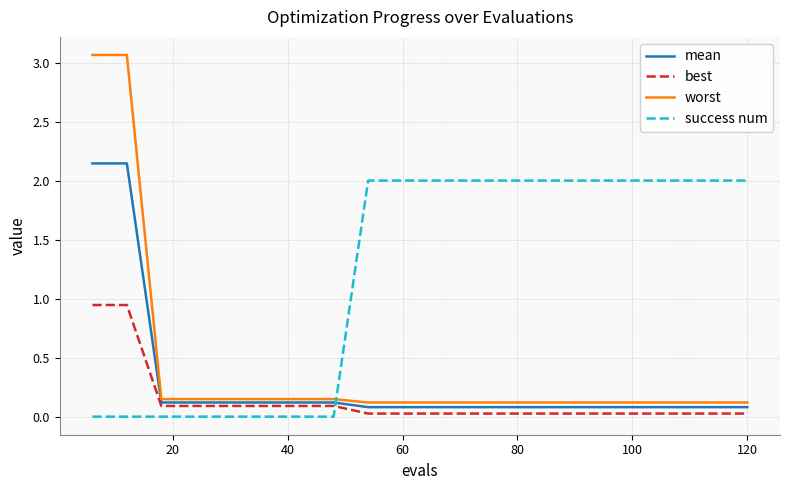

True or false: worst and best cross at least once.

False